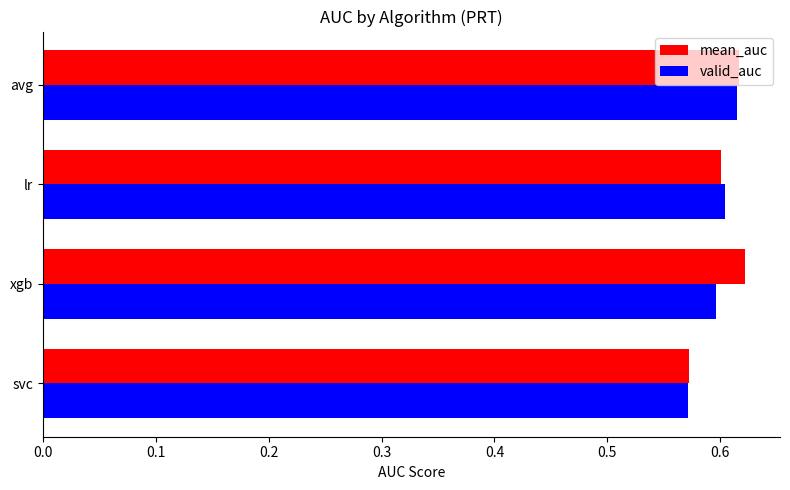

At how many categories does at least one series exceed 0?

4